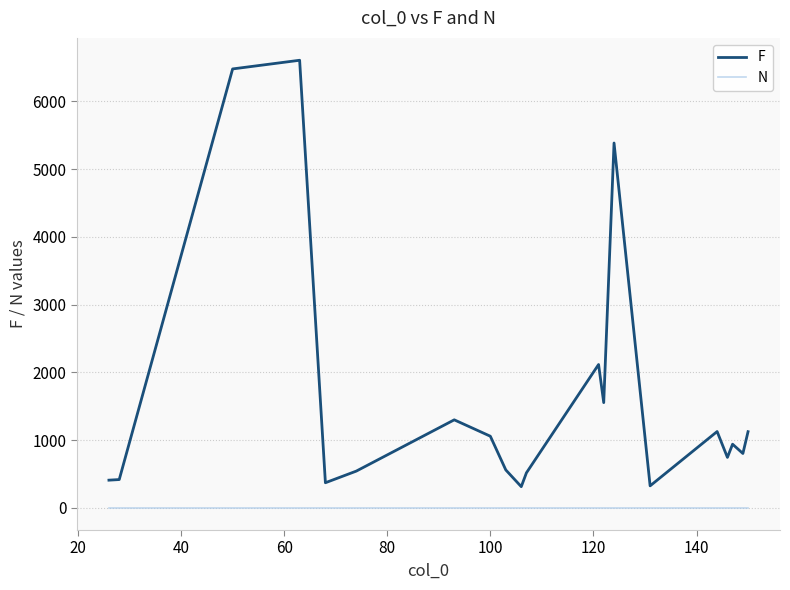

Which series has the widest spread of values?

F